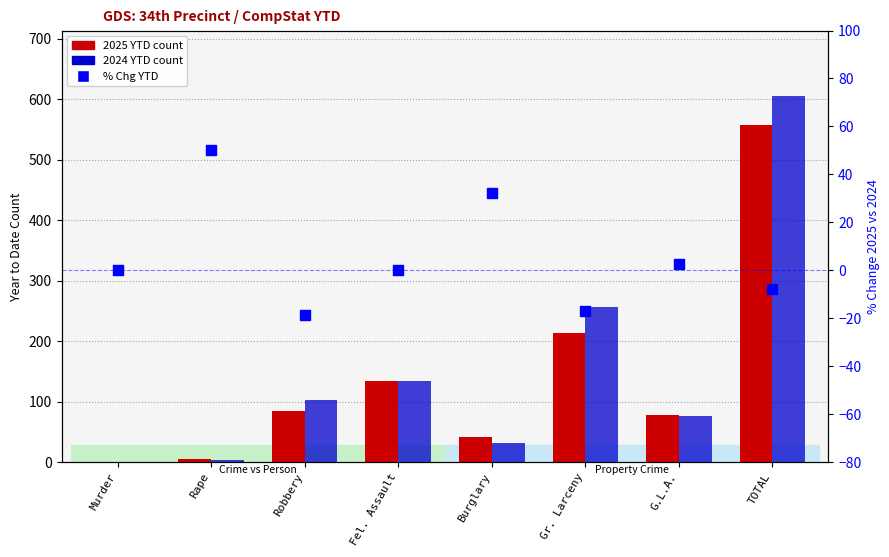

What is the total value across all series at Burglary?

104.3